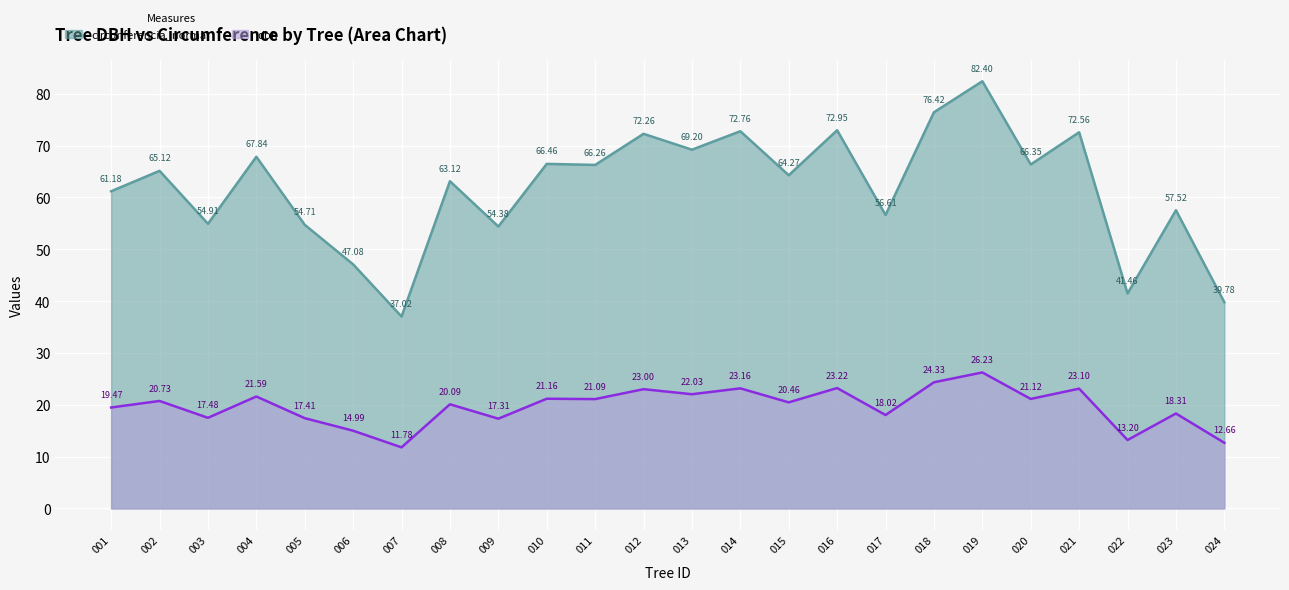

True or false: circunferencia_normal has a value of 98.5 at 252121010.

False